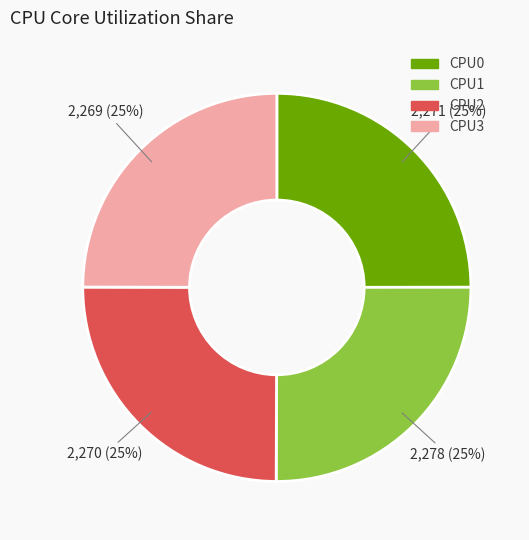

Count the number of slices in the pie.

4